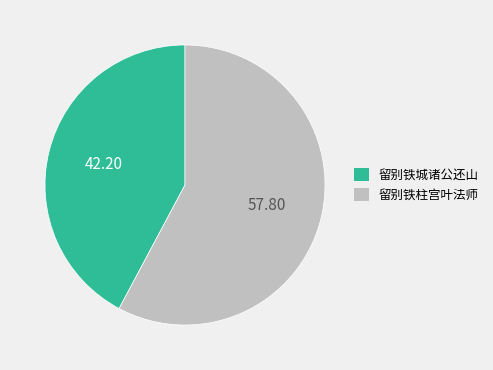

What is the ratio of the value at 留别铁柱宫叶法师 to the value at 留别铁城诸公还山?

1.4